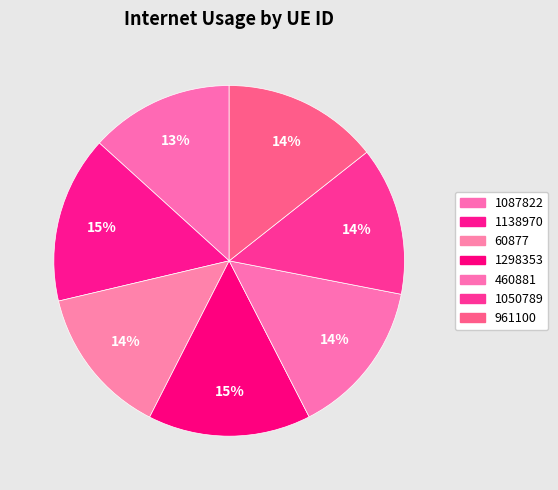

To the nearest percent, what is the average slice percentage?

14%